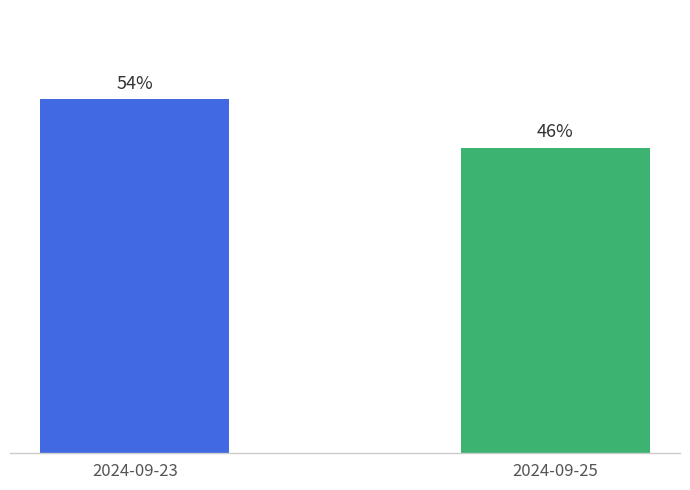

Does the chart contain any negative values?

No